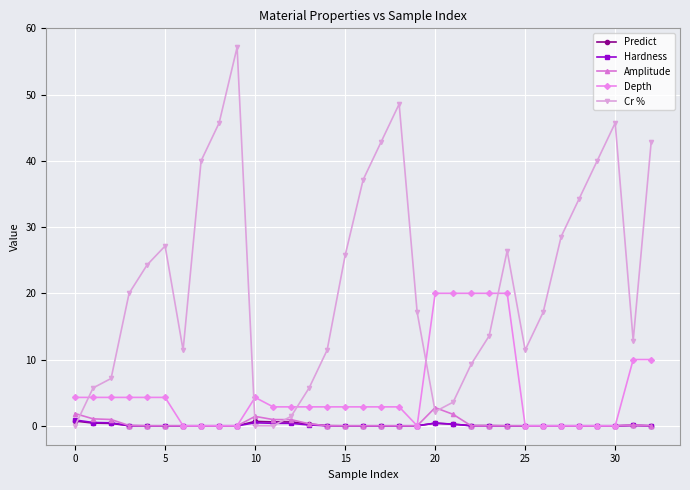

How many distinct data groups are displayed?

5